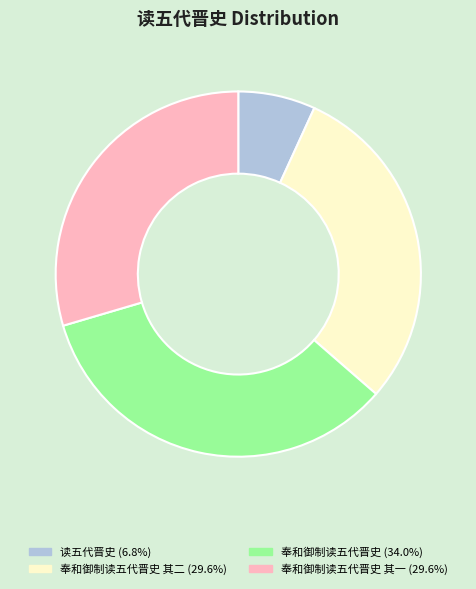

Does any single category account for the majority?

No